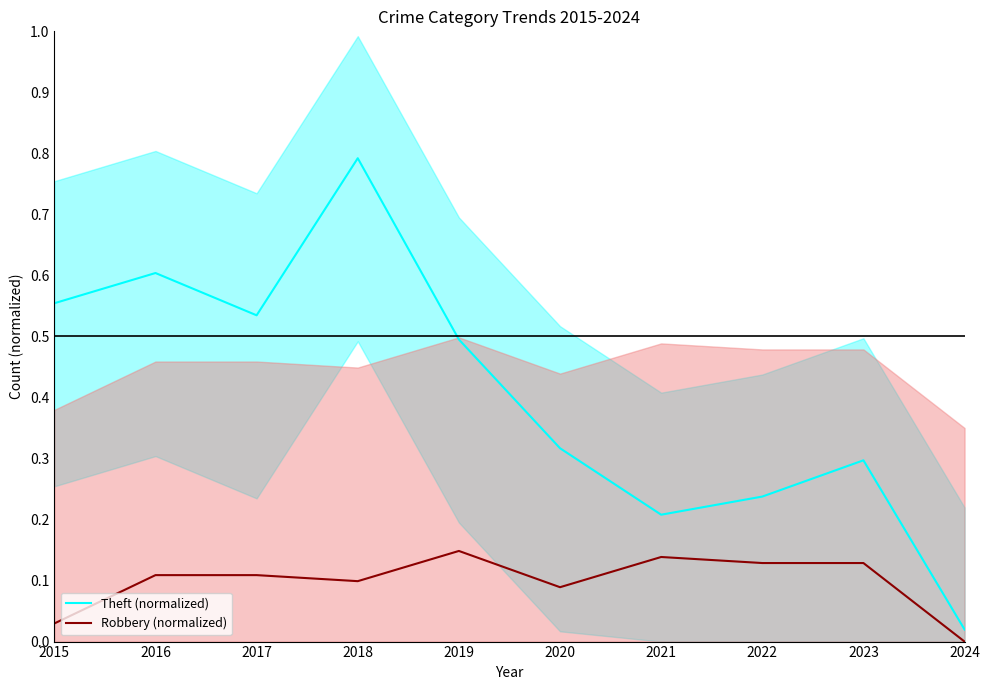

Count the number of categories in the chart.

10